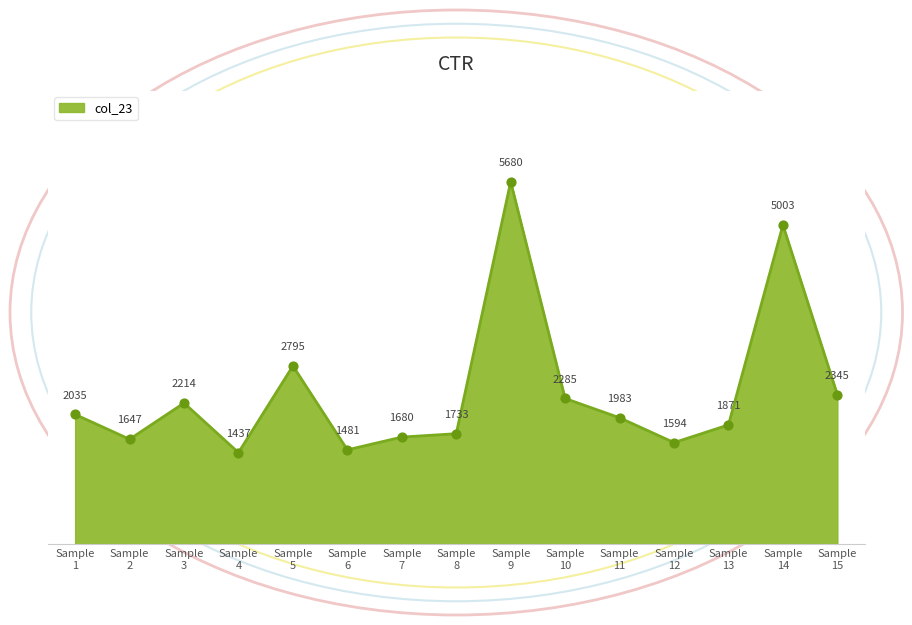

What is the smallest value displayed?

1436.9